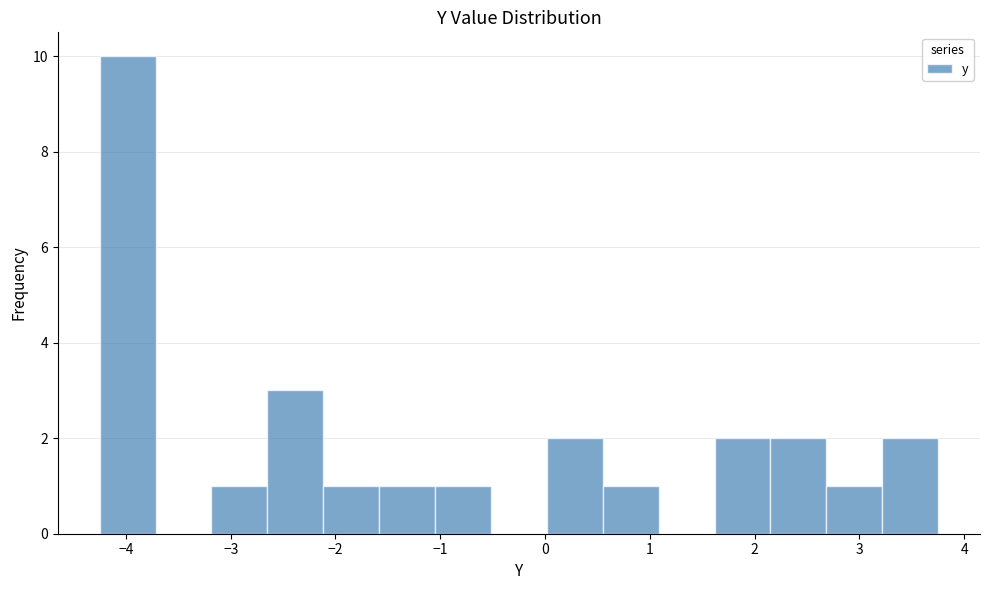

Reading left to right, transcribe this chart: for each bar, give the range it covers on the x-axis and its height. Neither the bar edges nor the heights are printed on the chart, so give them approximately, as read against the axes.

-4.2 to -3.7: 10
-3.7 to -3.2: 0
-3.2 to -2.6: 1
-2.6 to -2.1: 3
-2.1 to -1.6: 1
-1.6 to -1.0: 1
-1.0 to -0.5: 1
-0.5 to 0.0: 0
0.0 to 0.6: 2
0.6 to 1.1: 1
1.1 to 1.6: 0
1.6 to 2.2: 2
2.2 to 2.7: 2
2.7 to 3.2: 1
3.2 to 3.8: 2